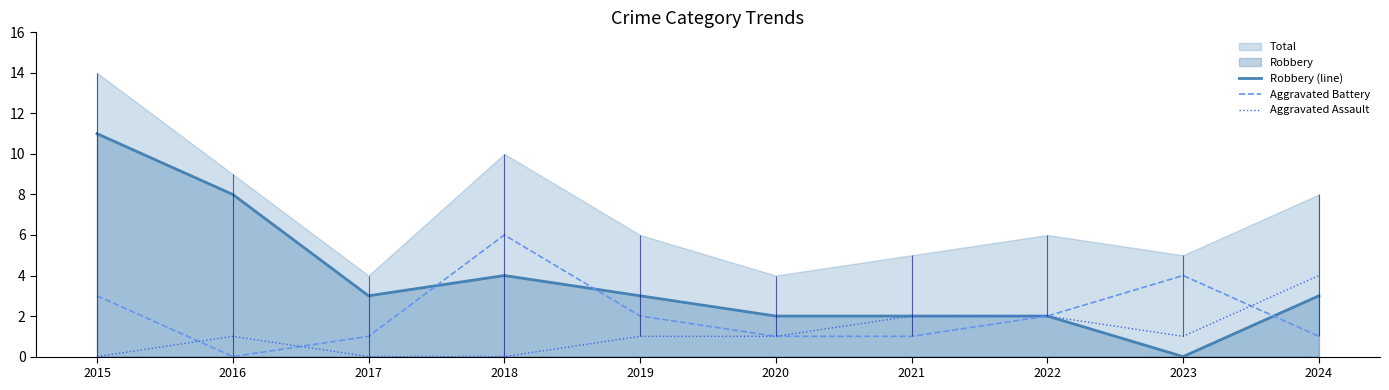

Reading left to right, extract all data points from this chart.

Robbery (line): 2015=11	2016=8	2017=3	2018=4	2019=3	2020=2	2021=2	2022=2	2023=0	2024=3
Aggravated Battery: 2015=3	2016=0	2017=1	2018=6	2019=2	2020=1	2021=1	2022=2	2023=4	2024=1
Aggravated Assault: 2015=0	2016=1	2017=0	2018=0	2019=1	2020=1	2021=2	2022=2	2023=1	2024=4